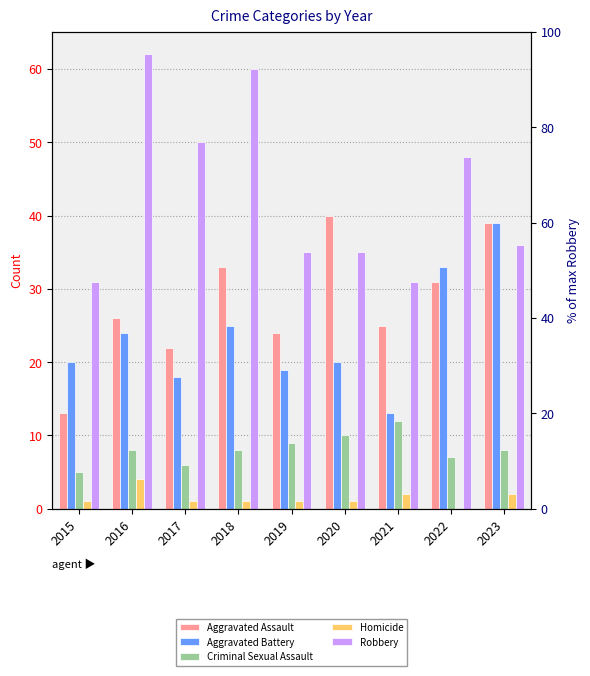

The Aggravated Assault series shows 8 at 2020. True or false?

False